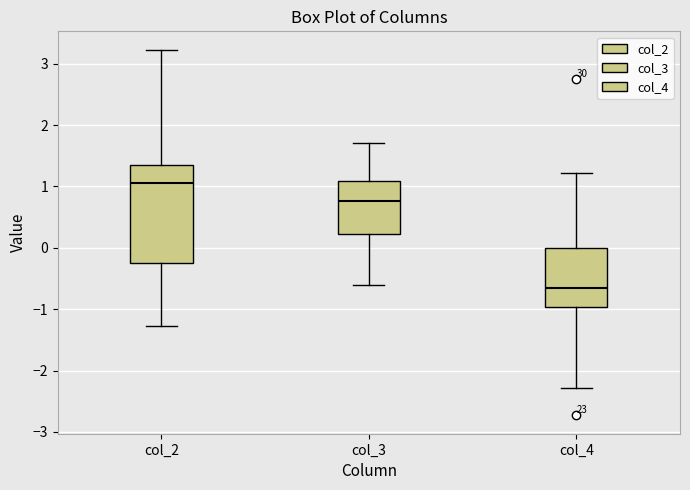

Reading left to right, transcribe this box plot: for each box, give where its median line is, the range the box spans, and where its two whiskers end, as read against the y-axis. The values are not printed on the chart, so give them approximately, as read against the axis.

col_2: median 1.1, box -0.3 to 1.4, whiskers -1.3 to 3.2
col_3: median 0.8, box 0.2 to 1.1, whiskers -0.6 to 1.7
col_4: median -0.6, box -1.0 to 0.0, whiskers -2.3 to 1.2